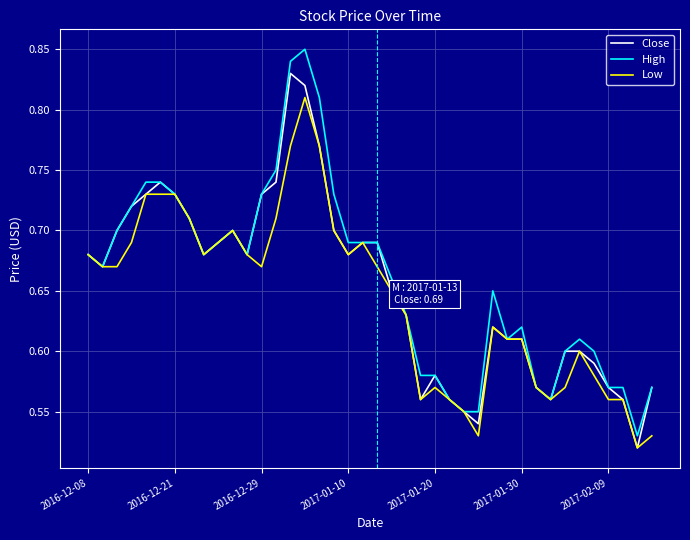

Rank the series by their maximum value, from highest to lowest.

High, Close, Low